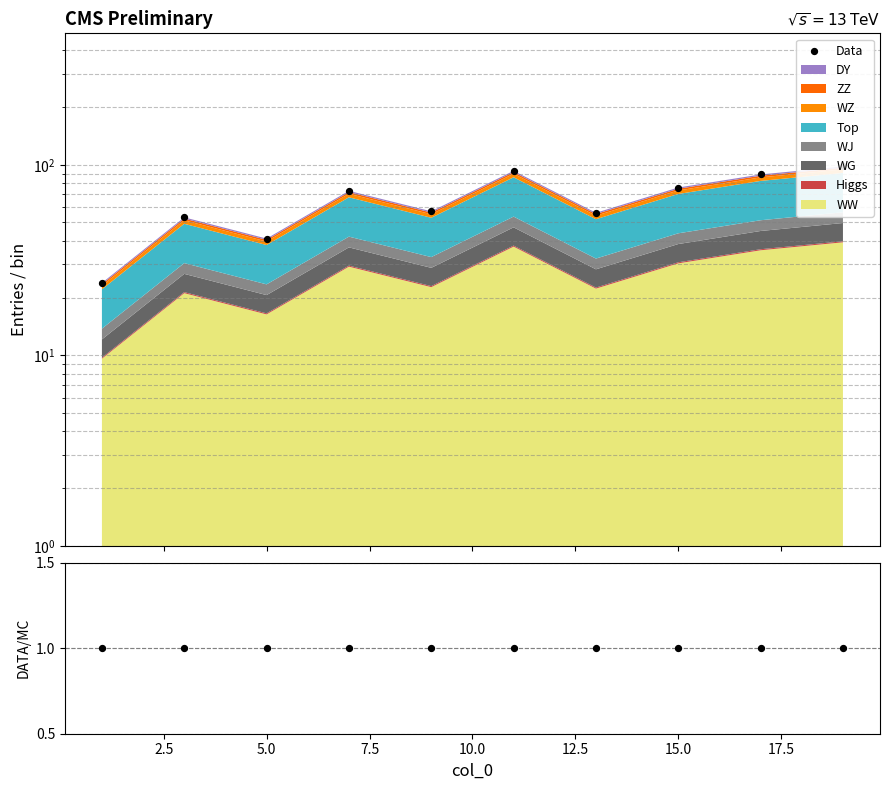

Which series has the largest total across all categories?

Data